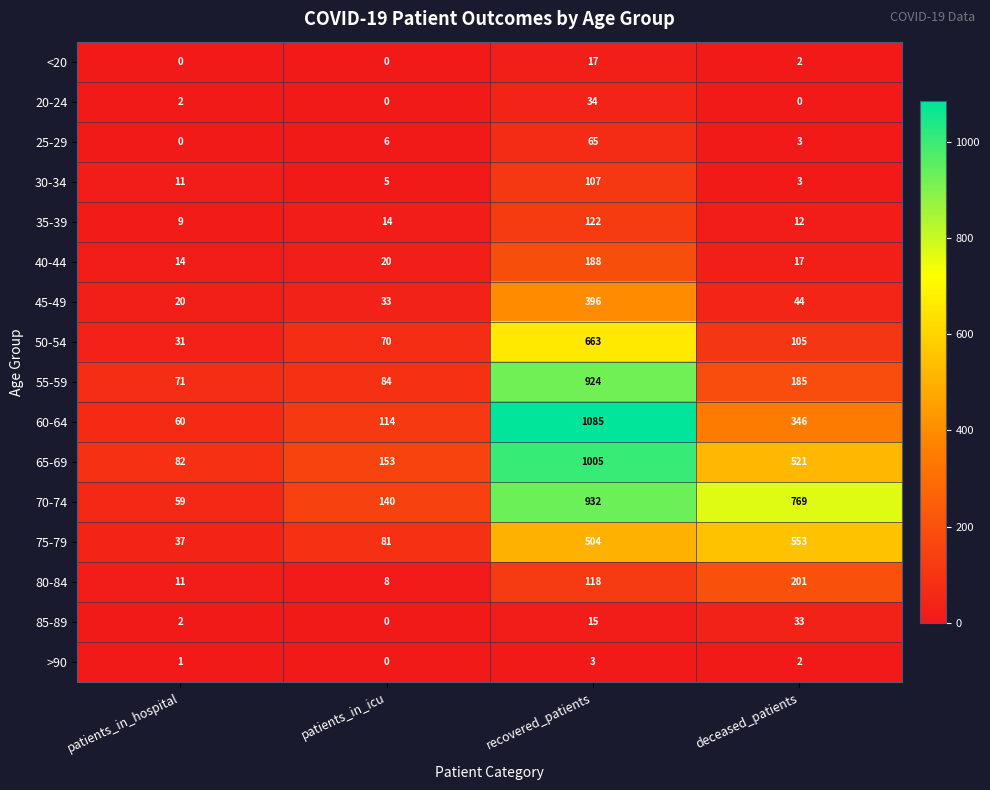

Is it true that 30-34 equals 3 at deceased_patients?

True